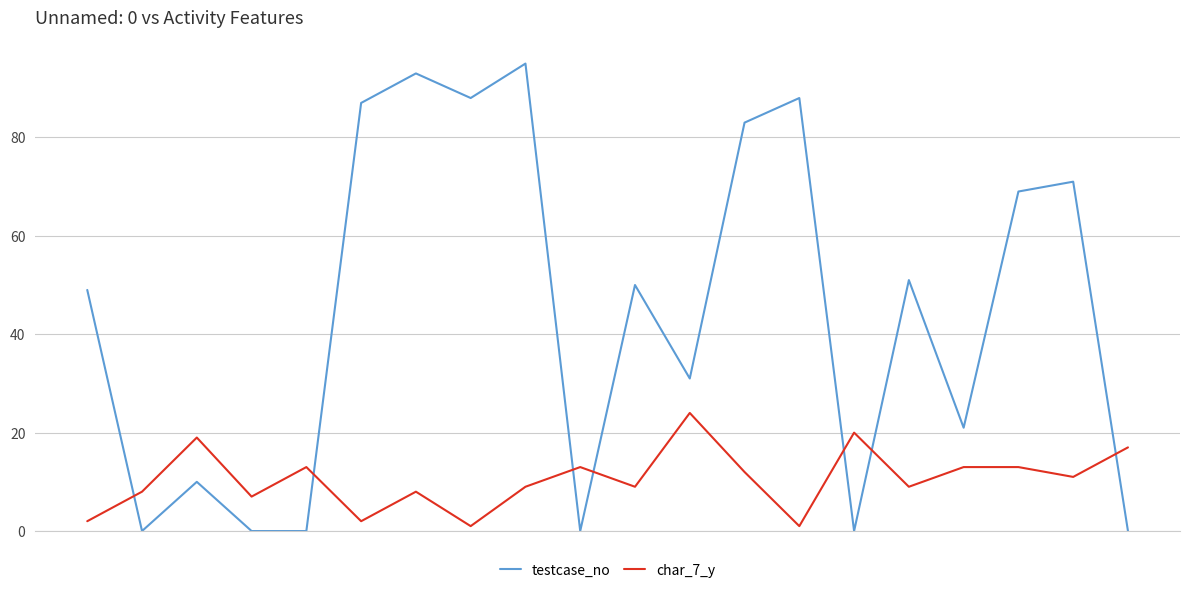

Which series has the largest range (max minus min)?

testcase_no